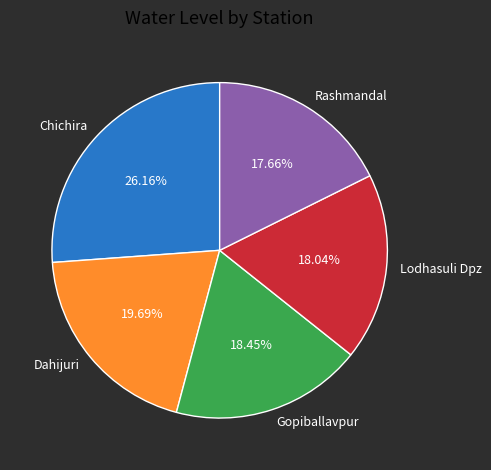

What percentage is the Rashmandal slice, to the nearest percent?

18%